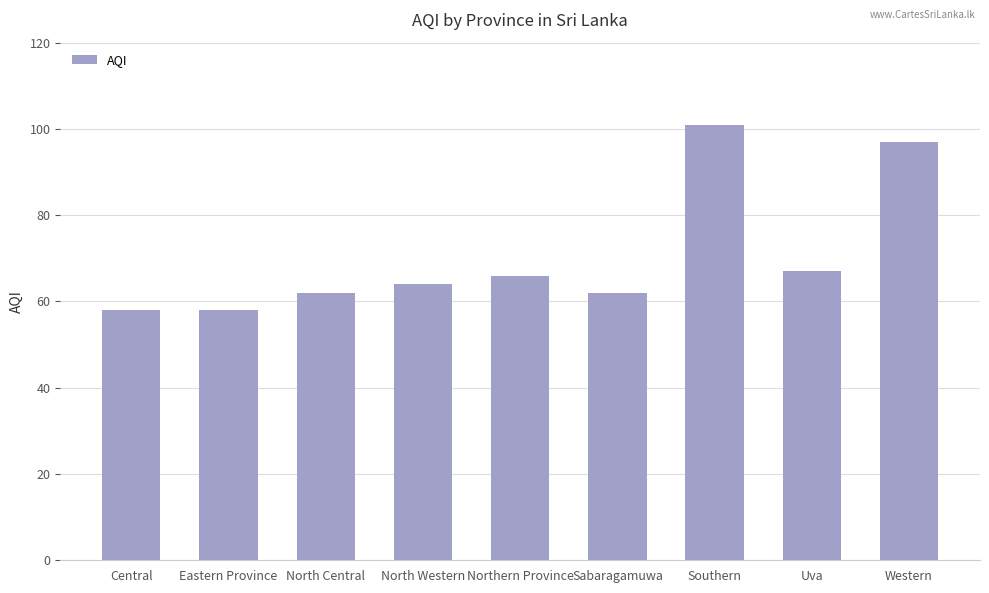

What is the maximum value shown in the chart?

101